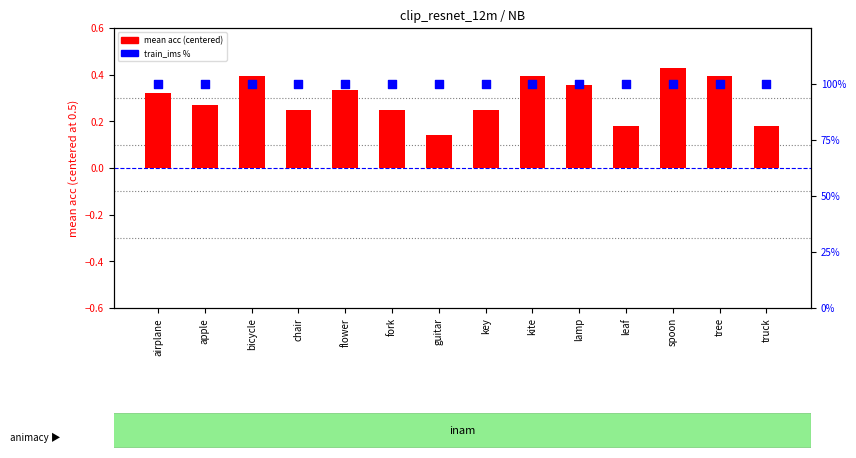

Which series reaches the minimum Y coordinate?

mean acc (centered)